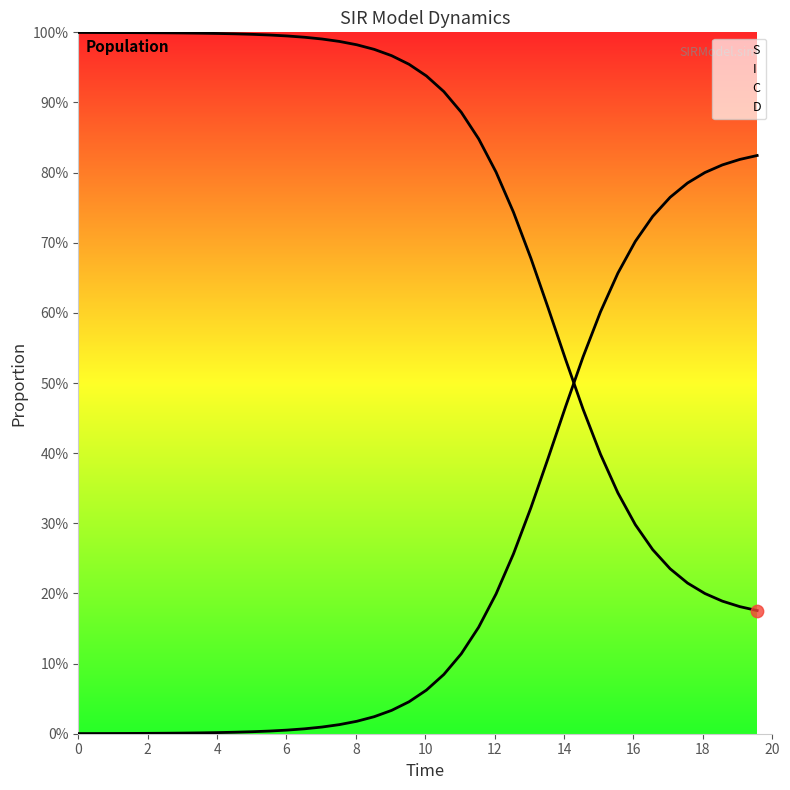

At how many categories does at least one series exceed 0?

40